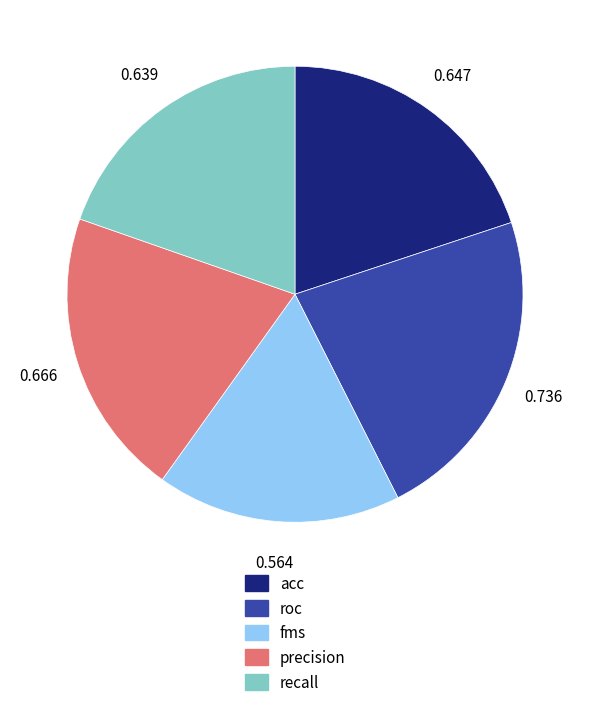

Between fms and acc, which is larger?

acc